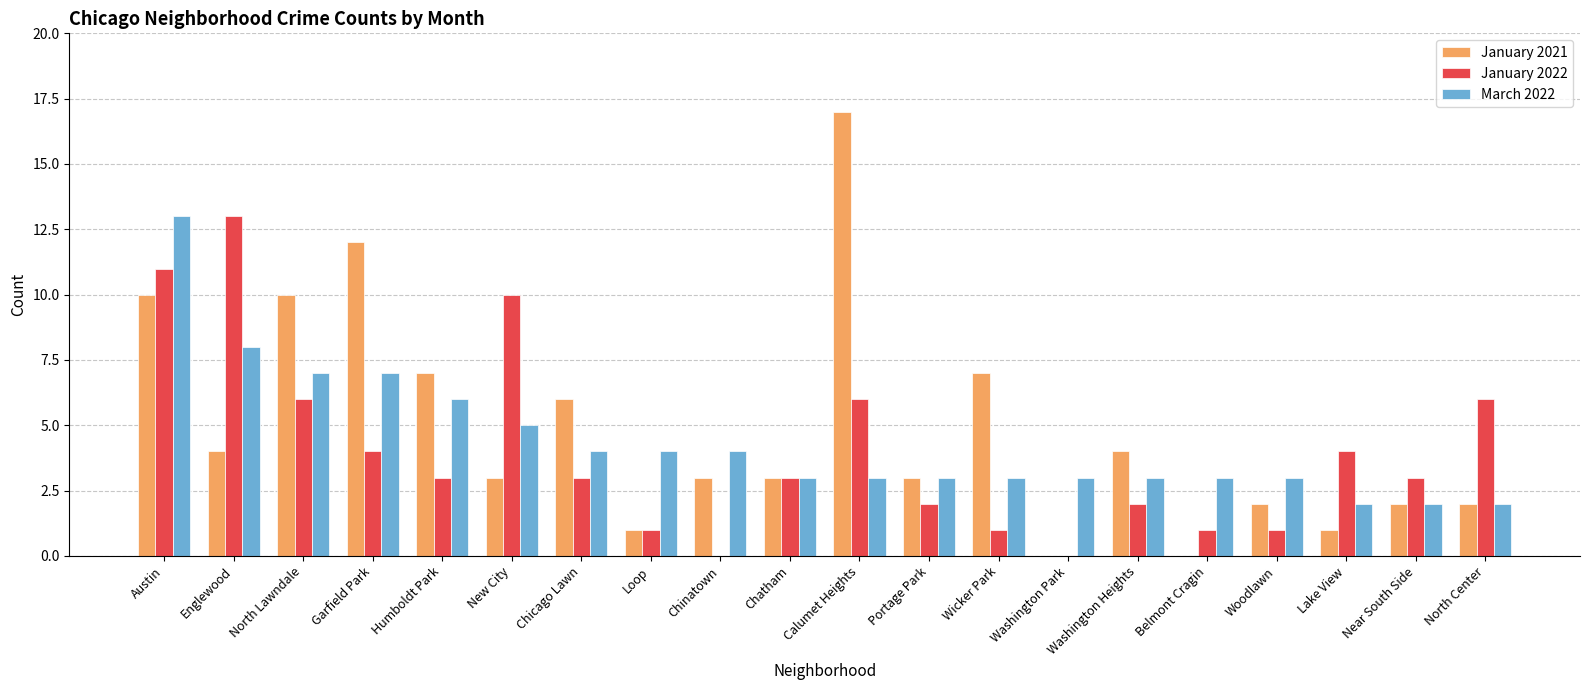

What is the maximum value for January 2021?

17